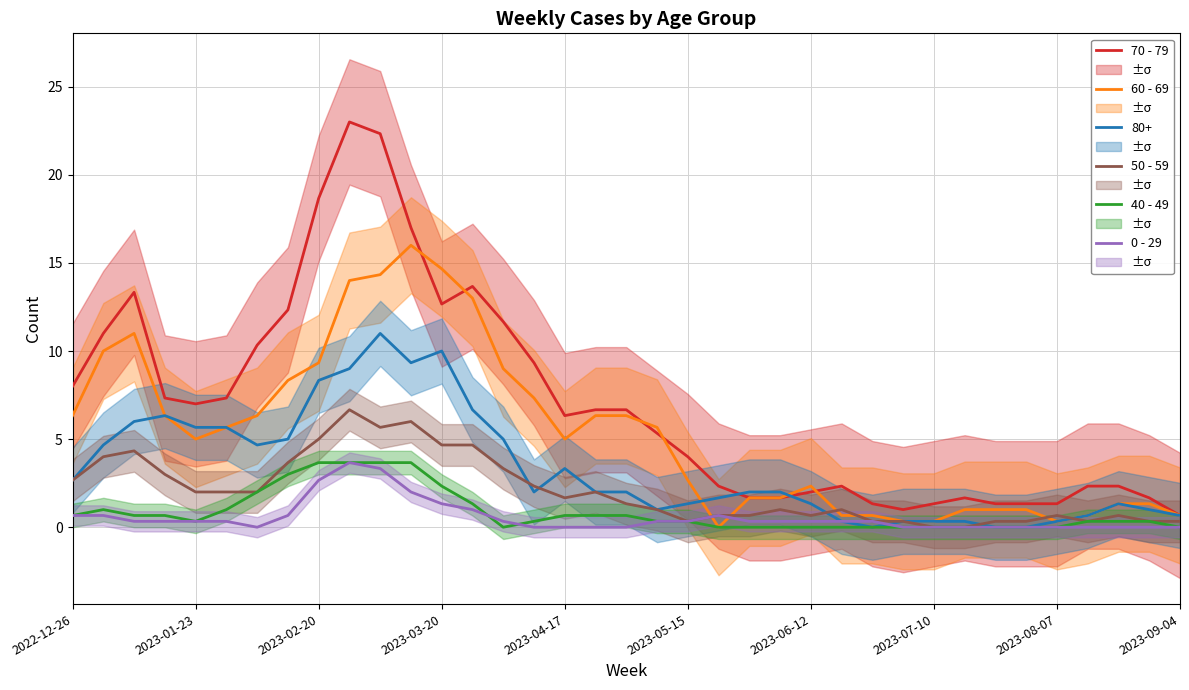

What is the minimum value for 70 - 79?

0.7